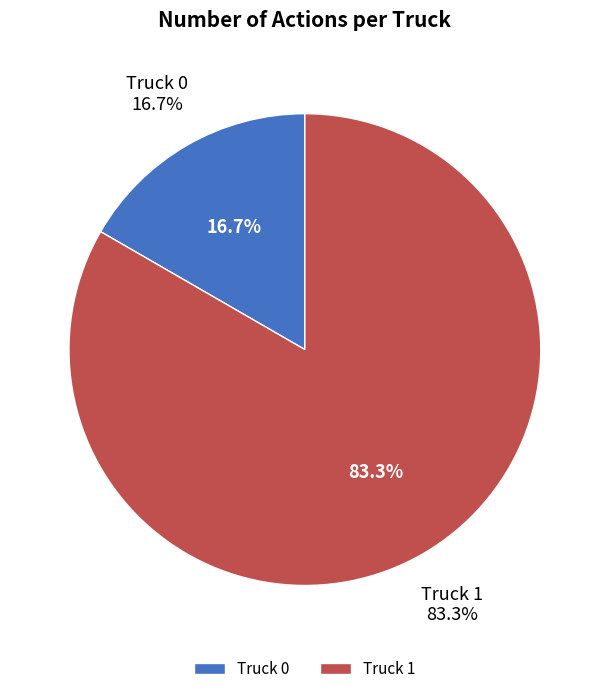

Does Truck 0 account for over 50% of the chart?

No